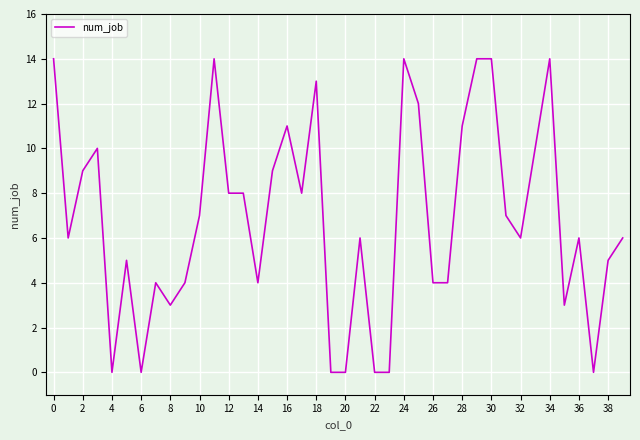

What is the difference between the maximum and minimum values?

14